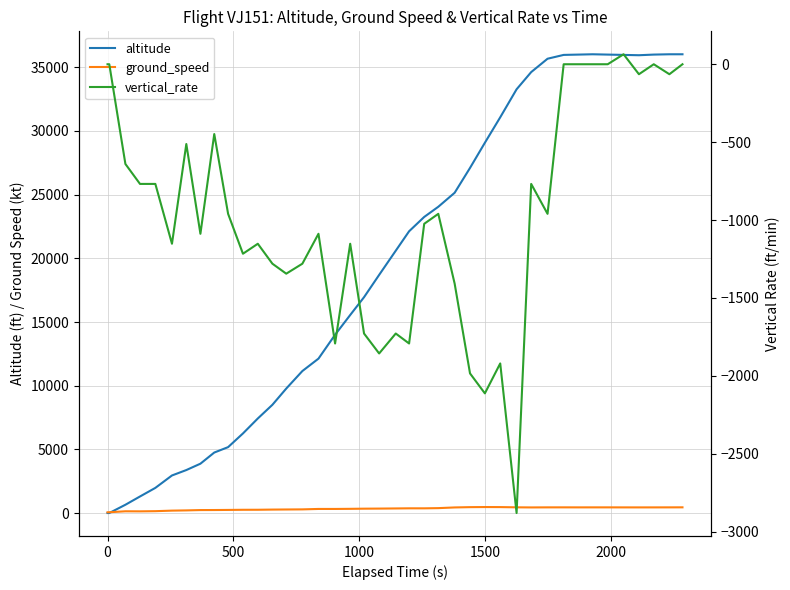

True or false: ground_speed and vertical_rate cross at least once.

False